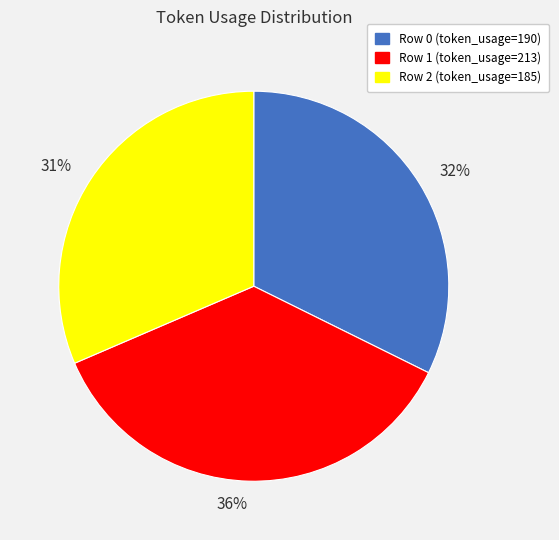

True or false: Row 2 (token_usage=185) accounts for 17% of the total.

False